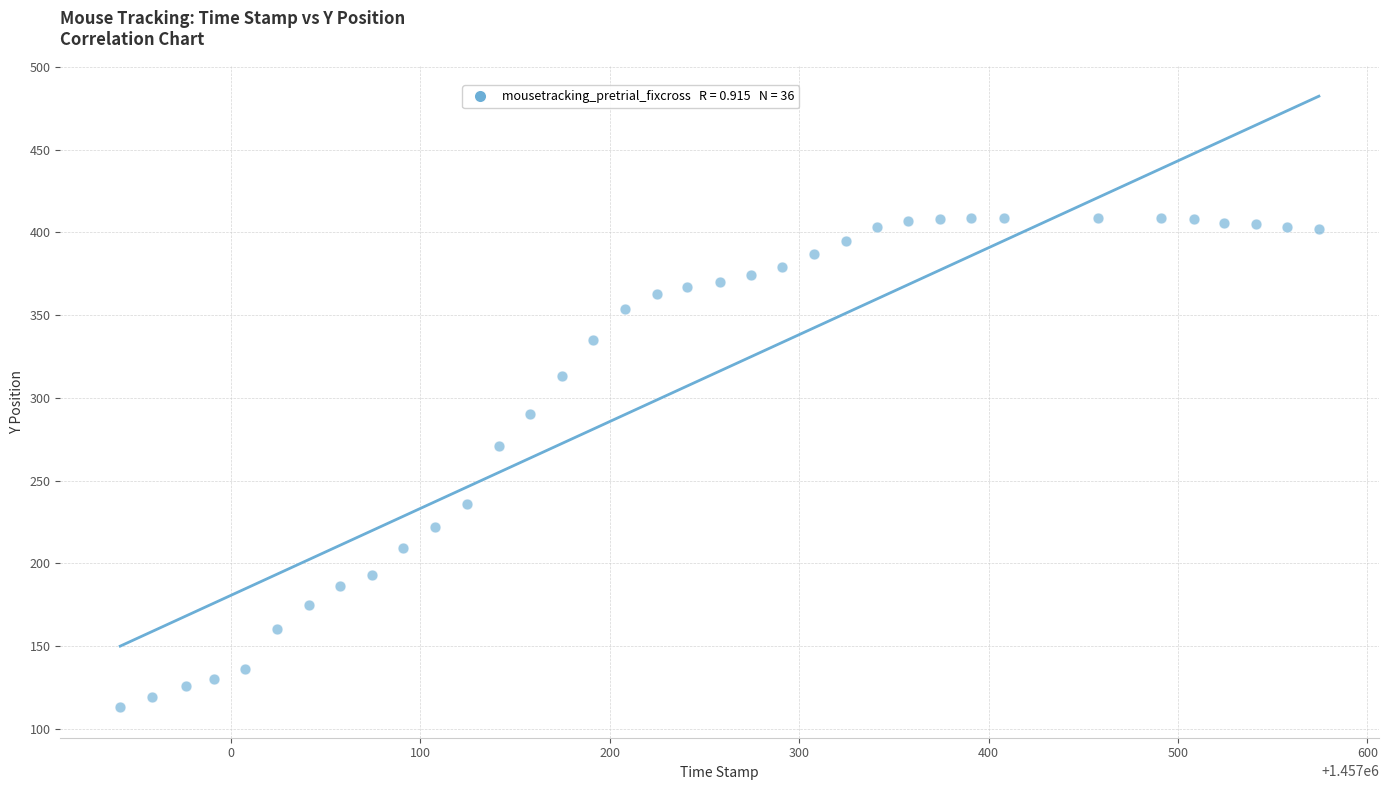

What Y value in the scatter plot is closest to 261?

271